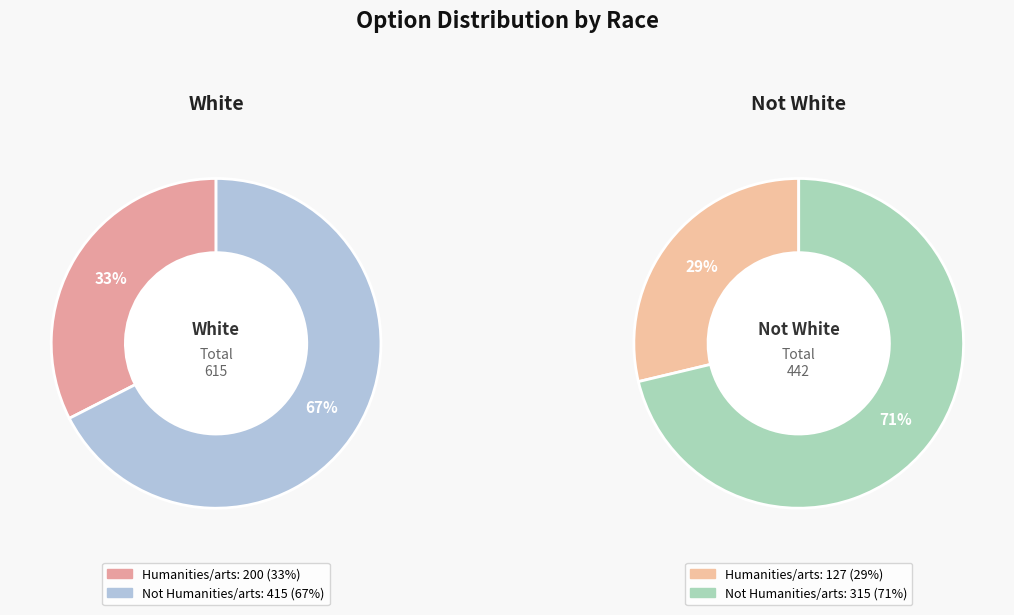

The Humanities/arts slice represents 25% of the pie. True or false?

False